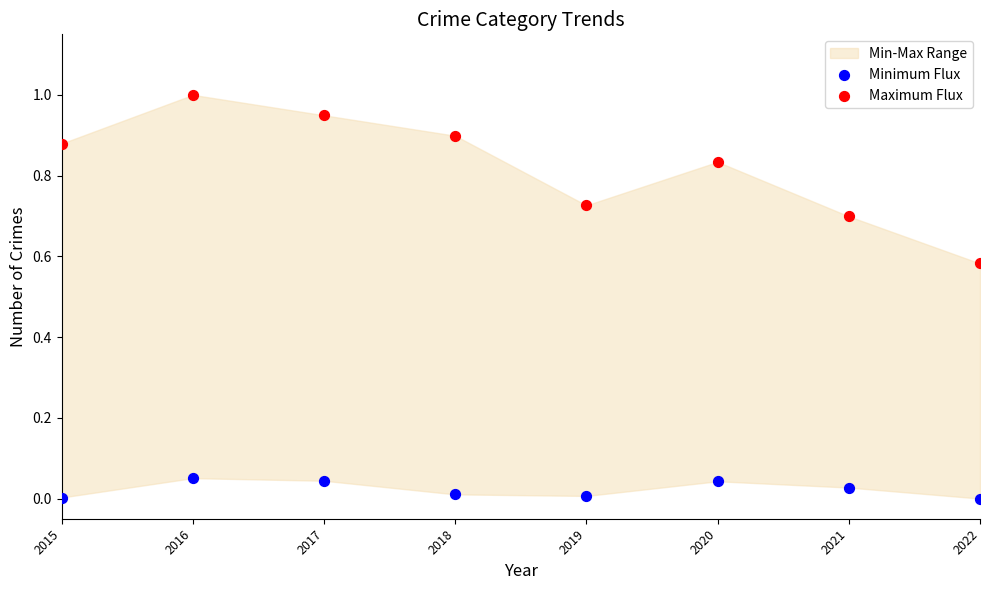

Across all data points, what is the range of X values (max minus min)?

1.0